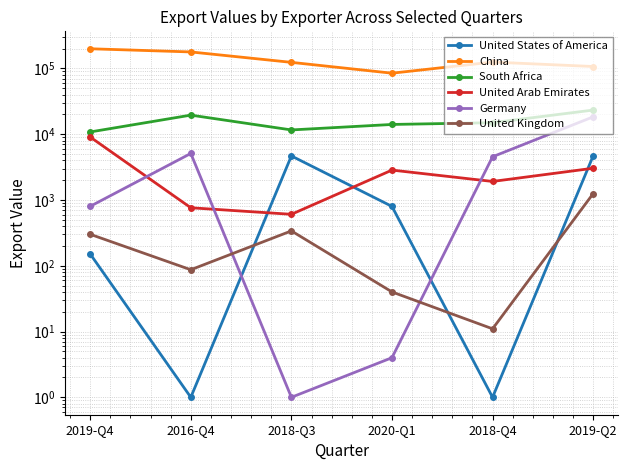

True or false: China and United Arab Emirates cross at least once.

False